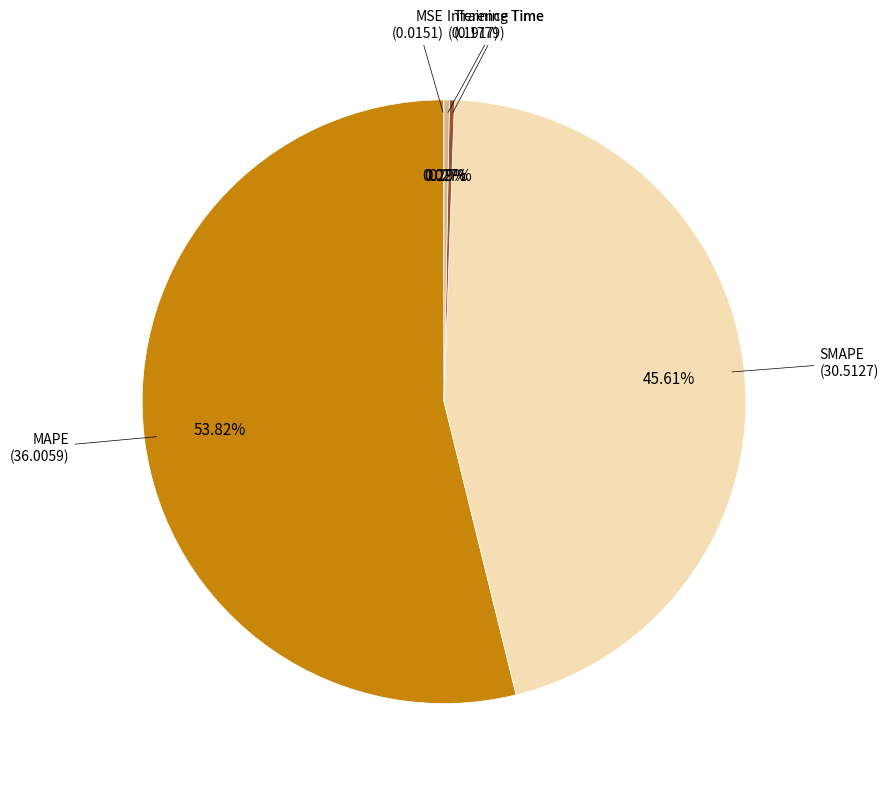

What percentage is NOT represented by MAPE?

46.2%